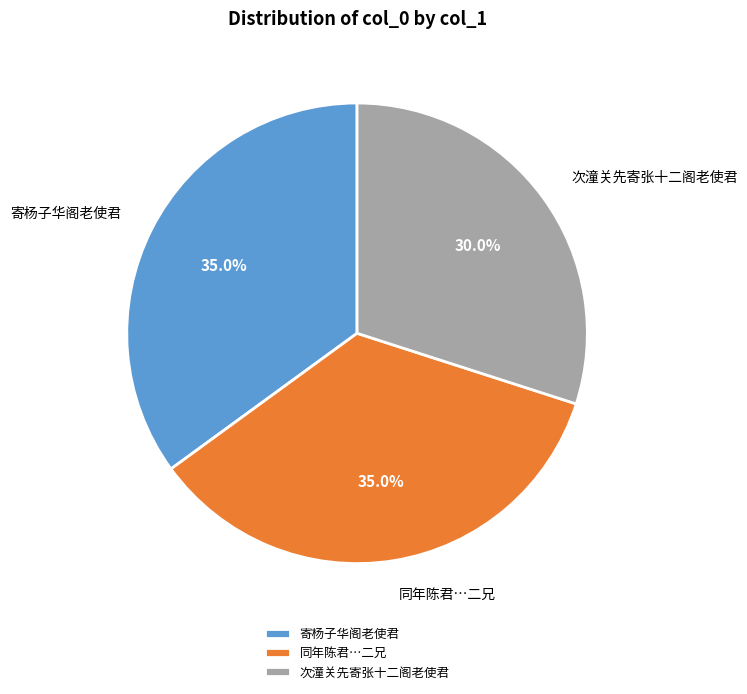

What portion of the pie excludes 寄杨子华阁老使君?

65.0%